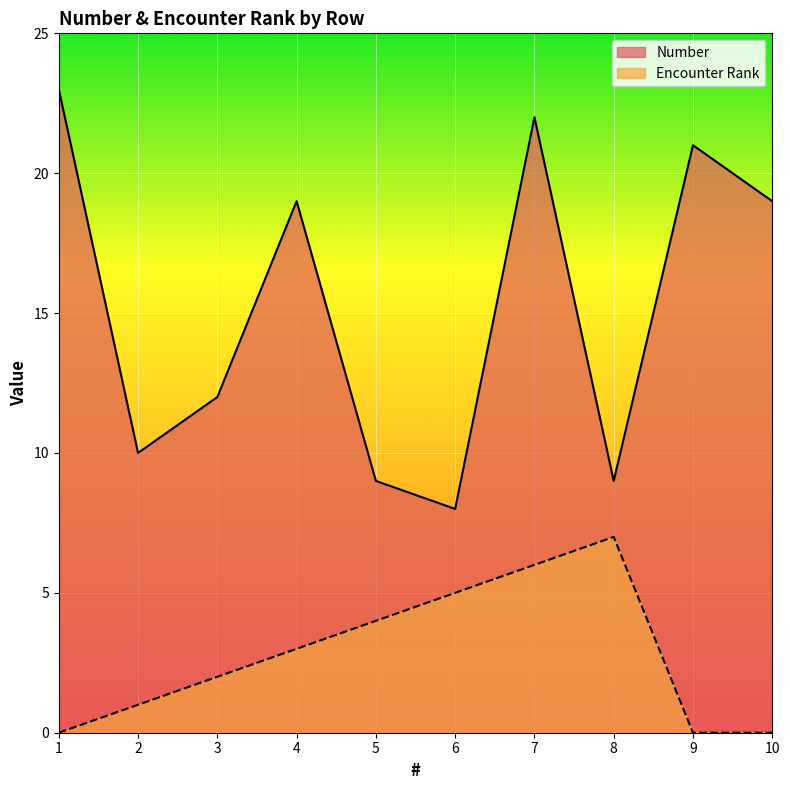

True or false: Number and Encounter Rank cross at least once.

False